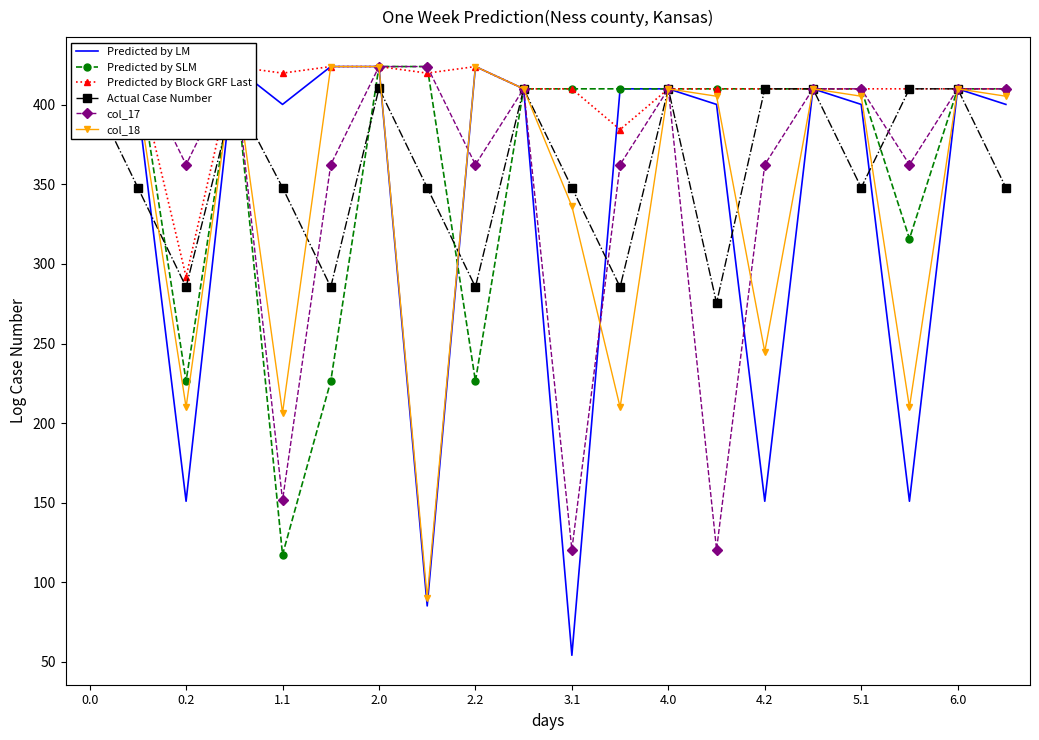

What is the difference between the maximum and second lowest values in the Predicted by Block GRF Last series?

39.6